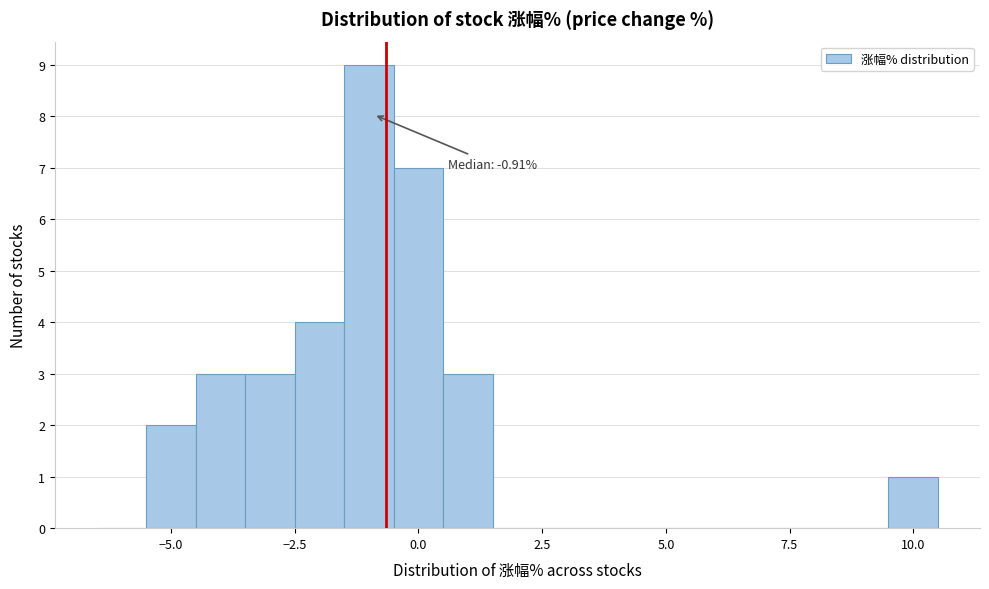

Read against the x-axis, roughly where is the centre of the tallest bar?

-1.0